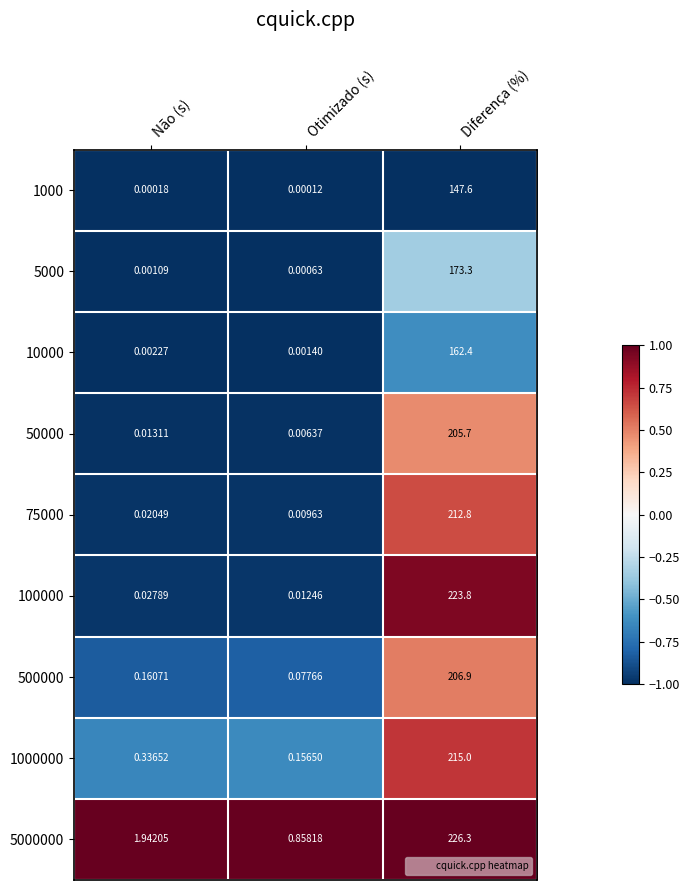

Where is 5000 nearest to the value 86?

Não (s)